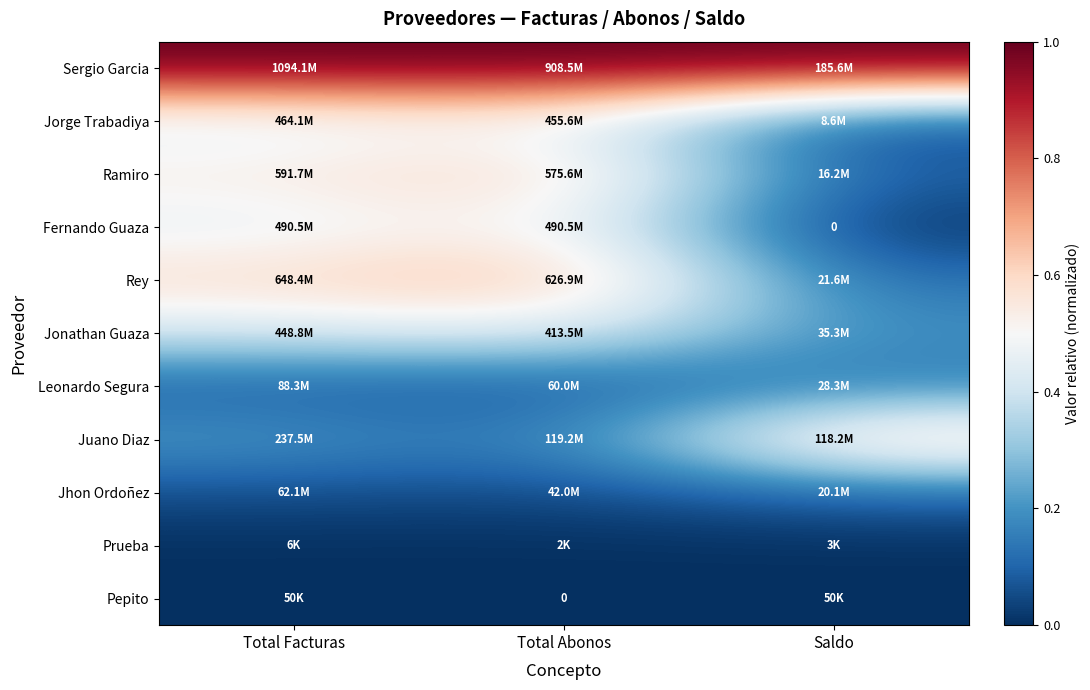

Rank the series at Saldo from highest to lowest value.

Sergio Garcia, Juano Diaz, Jonathan Guaza, Leonardo Segura, Rey, Jhon Ordoñez, Ramiro, Jorge Trabadiya, Pepito, Prueba, Fernando Guaza